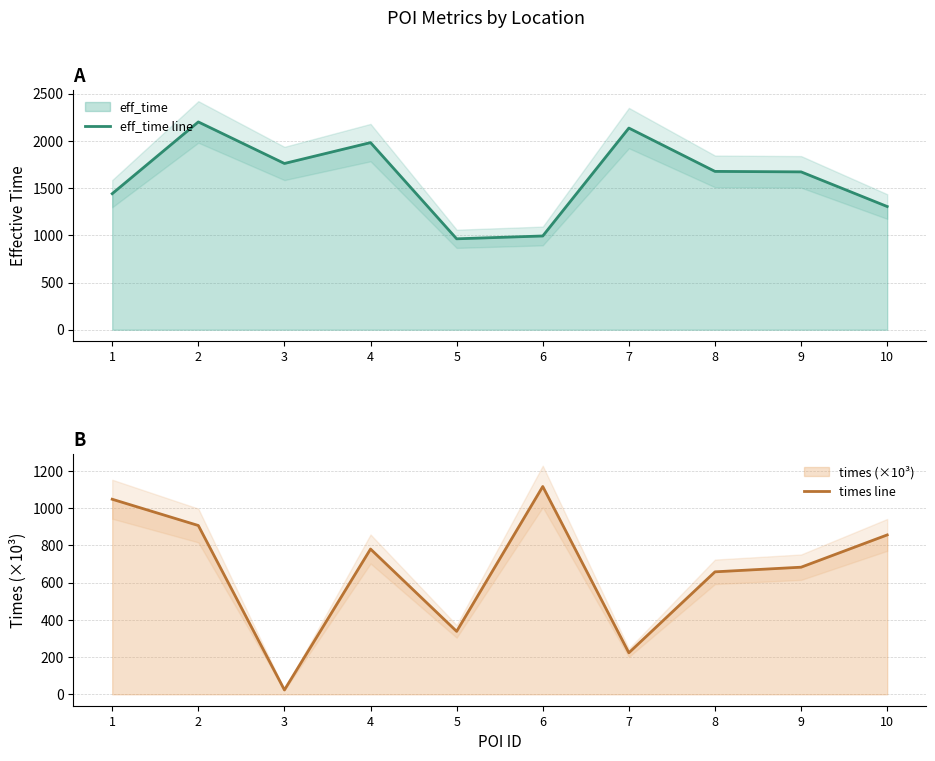

At which category is the sum across all series the highest?

2